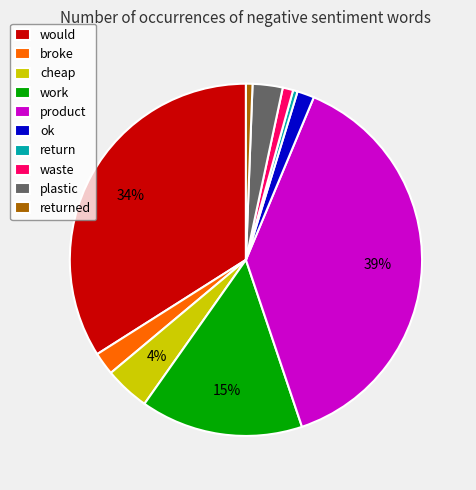

What is the largest slice in the pie chart?

product